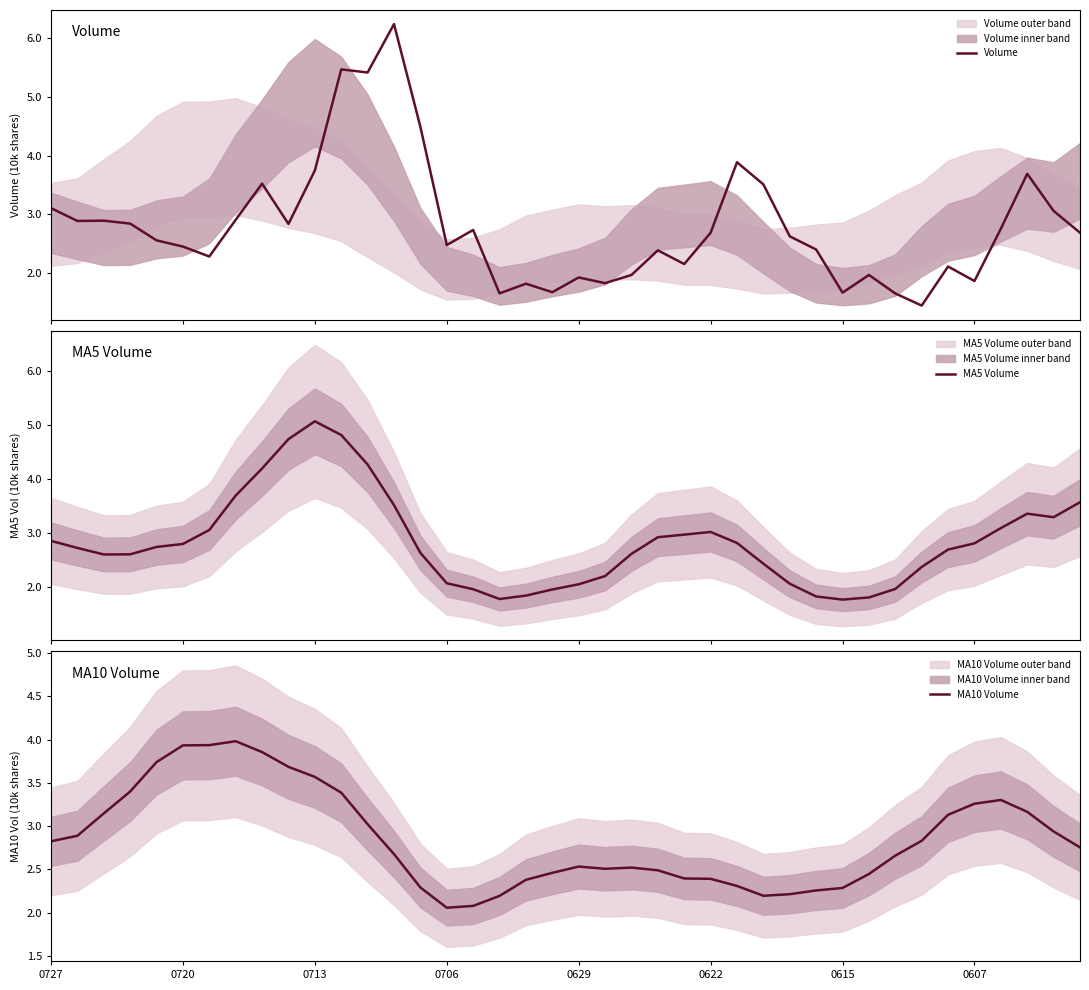

Is the value of Volume at 15 greater than the value of MA10 Volume at 9?

No